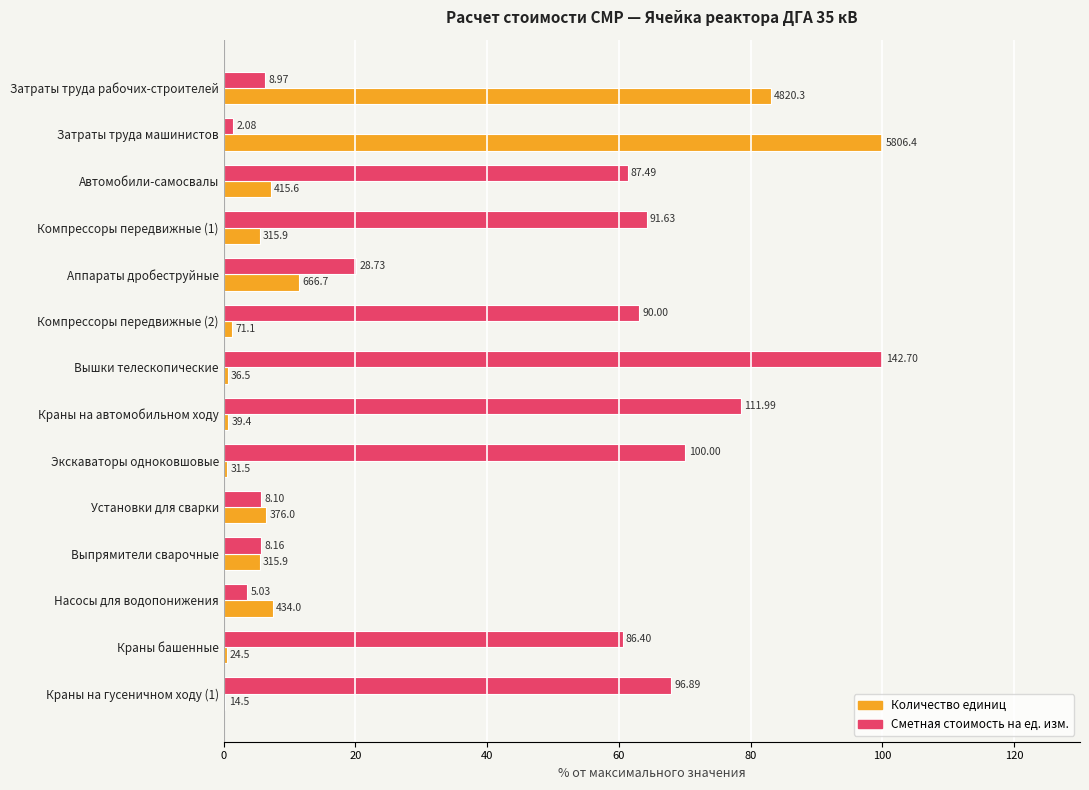

What is the difference between the maximum and minimum values in the Количество единиц series?

99.8